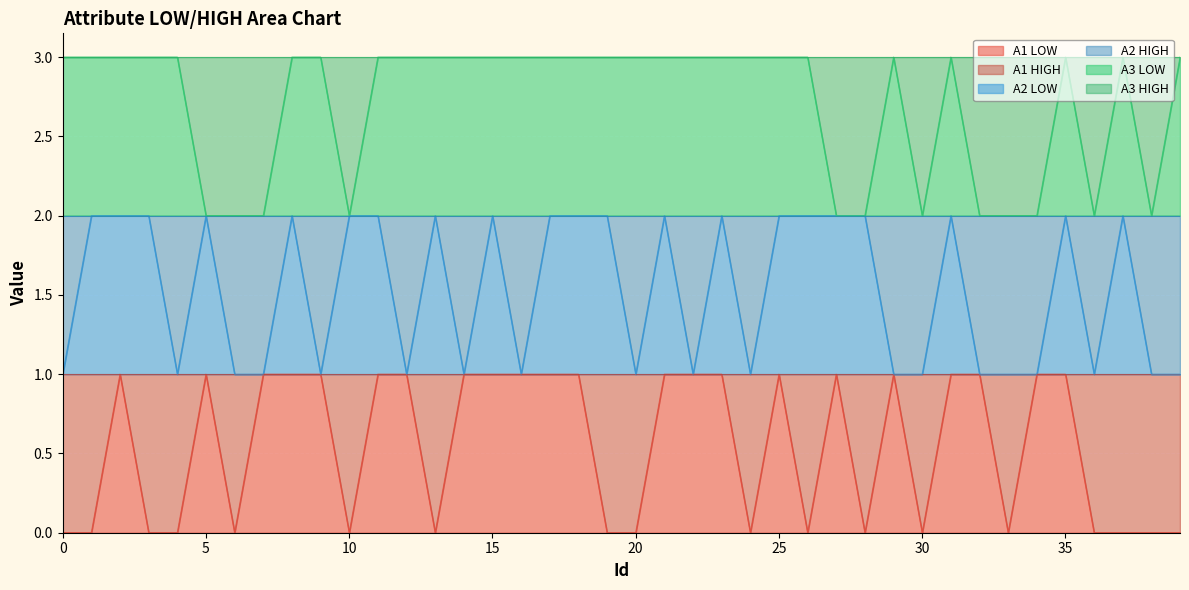

What is the maximum value for A1 LOW?

1